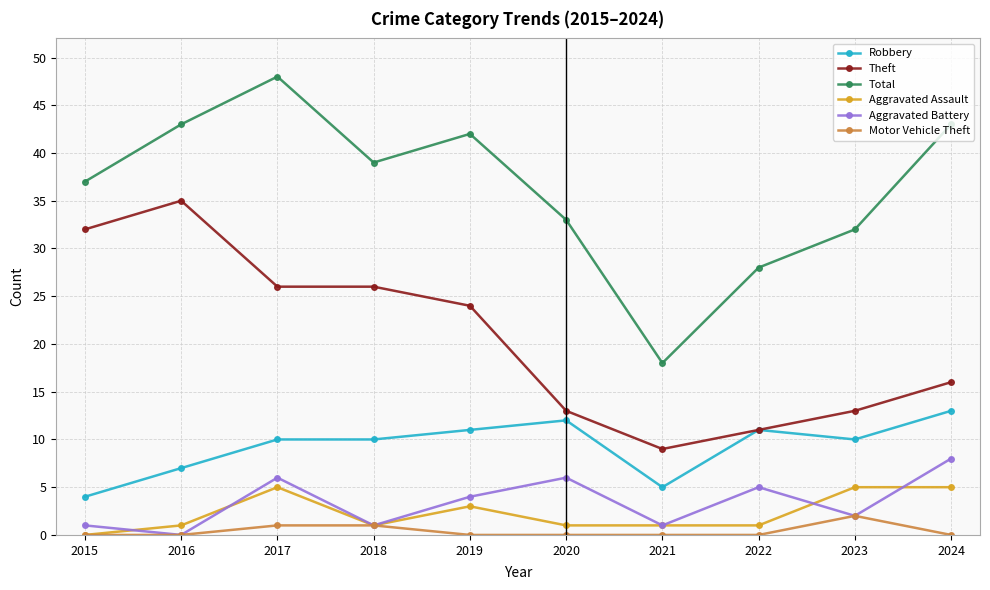

Does the chart have visible grid lines?

Yes